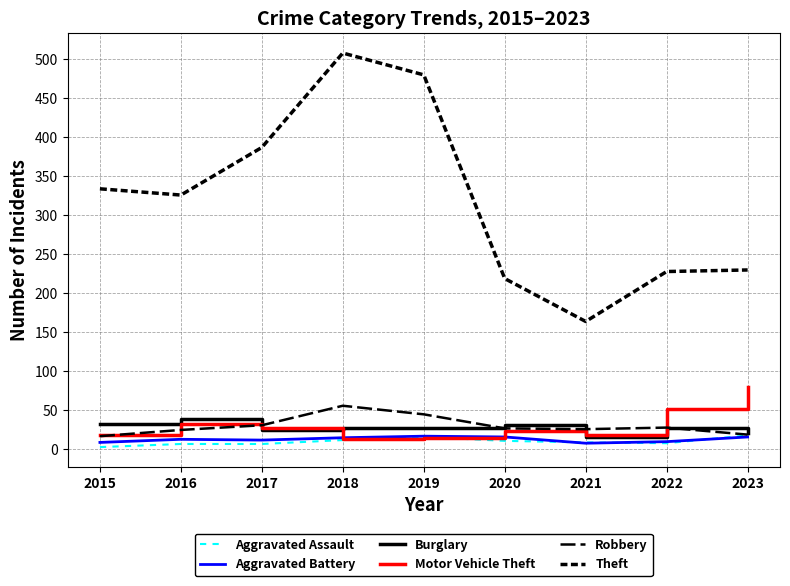

Reading left to right, extract all data points from this chart.

Aggravated Assault: 3	7	7	12	16	11	9	8	18
Aggravated Battery: 9	13	12	15	17	16	8	10	16
Burglary: 33	39	25	27	27	31	16	27	21
Motor Vehicle Theft: 18	33	27	14	15	24	18	52	80
Robbery: 17	25	31	56	45	27	26	28	19
Theft: 334	326	387	508	480	219	164	228	230